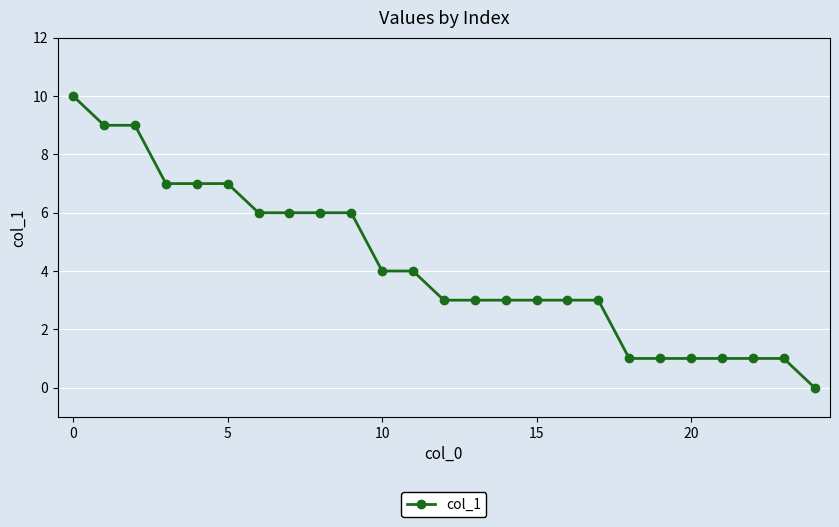

Reading right to left, transcribe all the data shown in this chart.

0	1	1	1	1	1	1	3	3	3	3	3	3	4	4	6	6	6	6	7	7	7	9	9	10